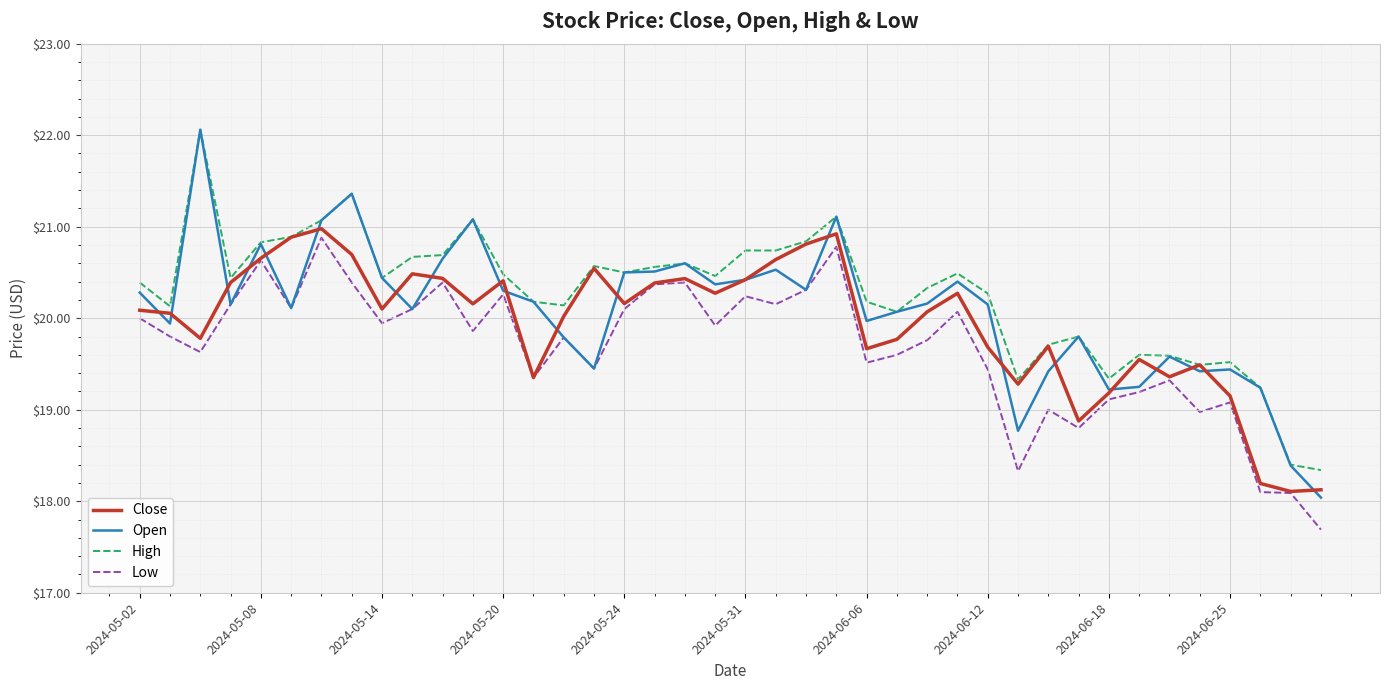

List the series in order of their overall mean, lowest first.

Low, Close, Open, High